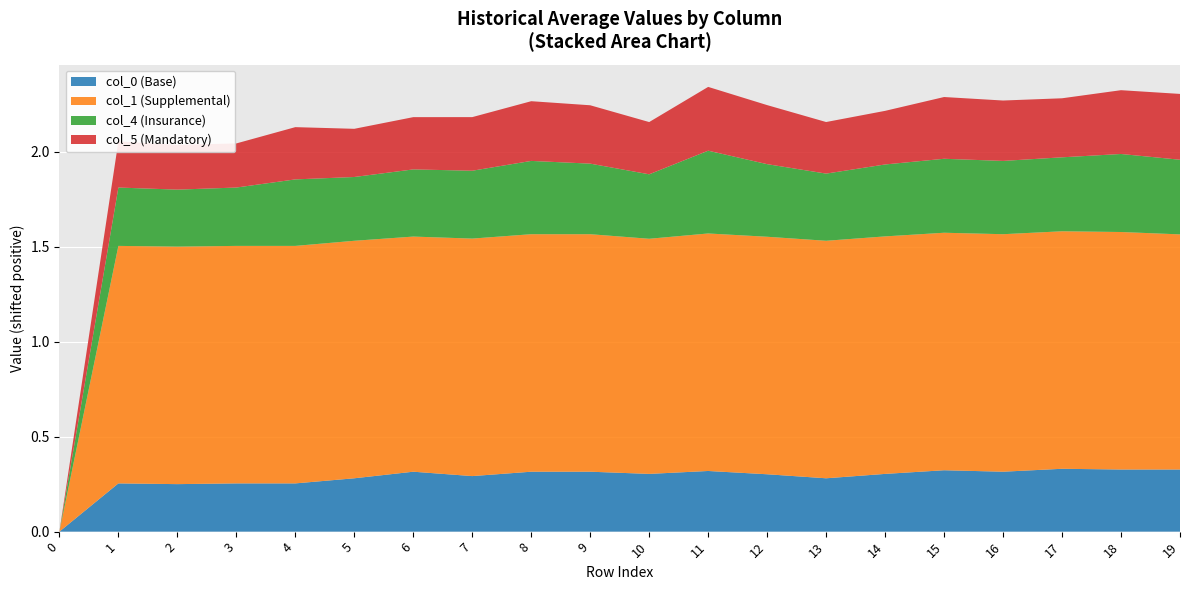

What are all the series names shown in the legend?

col_0 (Base), col_1 (Supplemental), col_4 (Insurance), col_5 (Mandatory)